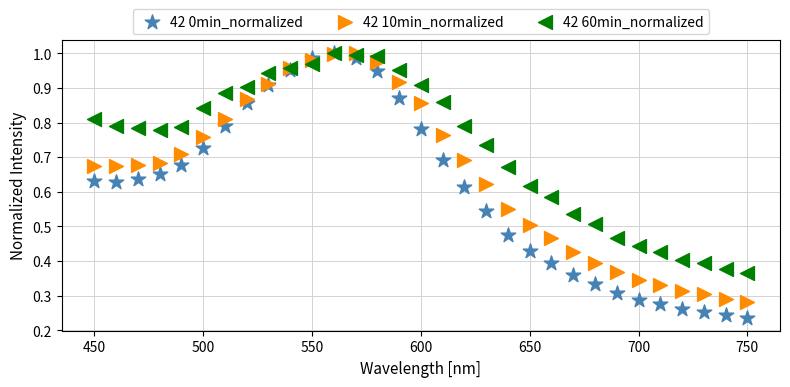

Which series contains the lowest Y value?

42 0min_normalized